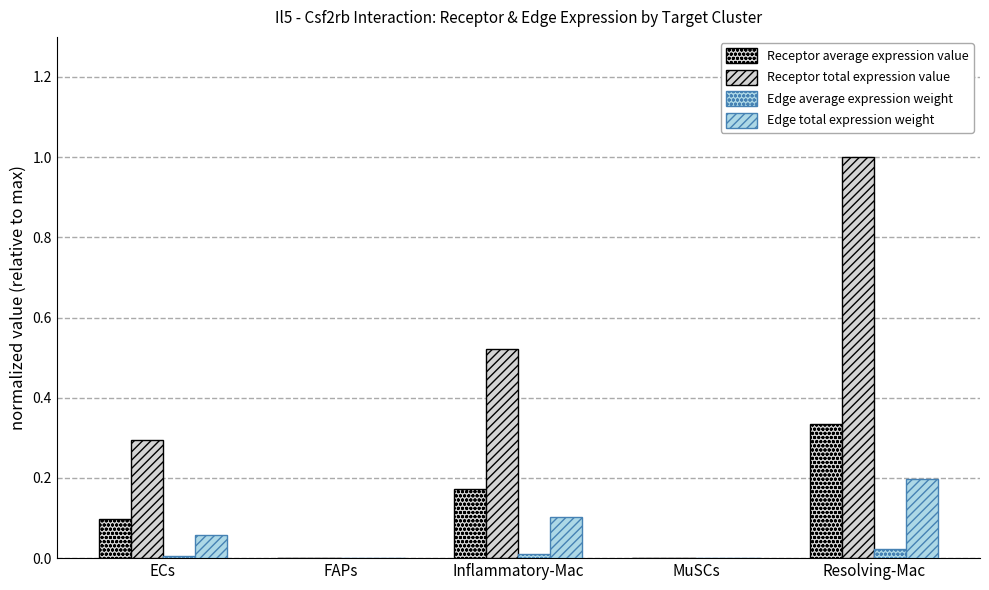

What is the difference between the Receptor average expression value values at Inflammatory-Mac and MuSCs?

0.2